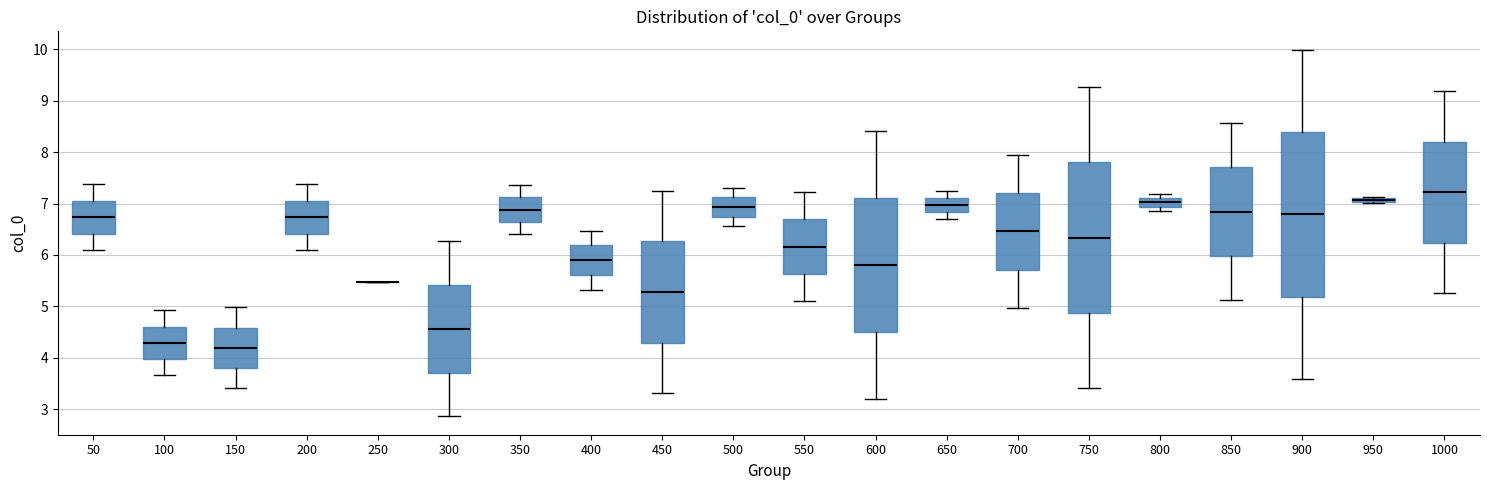

Where does the median line of the box at x = 400 sit on the y-axis? The values are not printed on the chart, so give them approximately, as read against the axis.

5.9